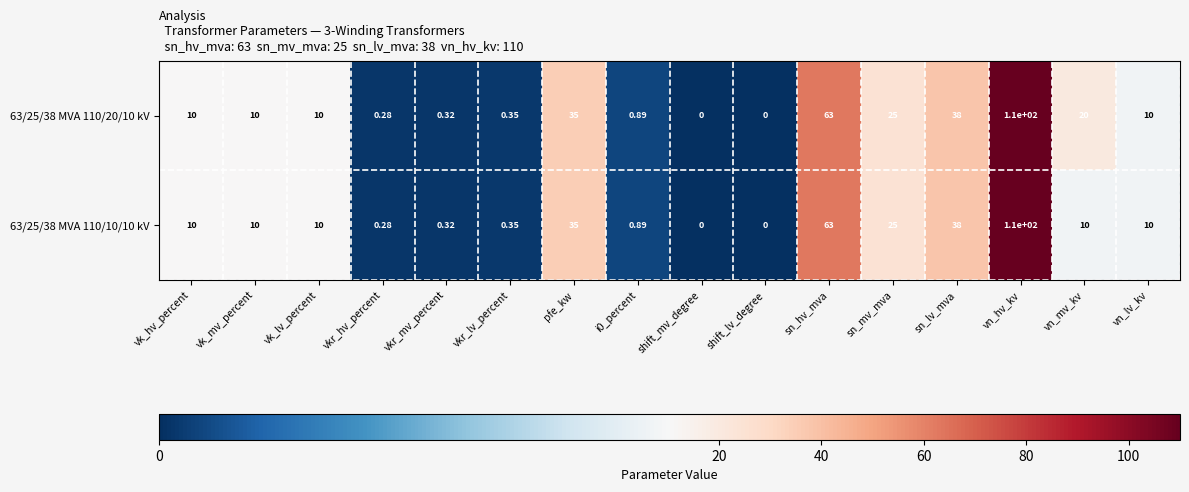

At which label does 63/25/38 MVA 110/20/10 kV reach its peak?

vn_hv_kv